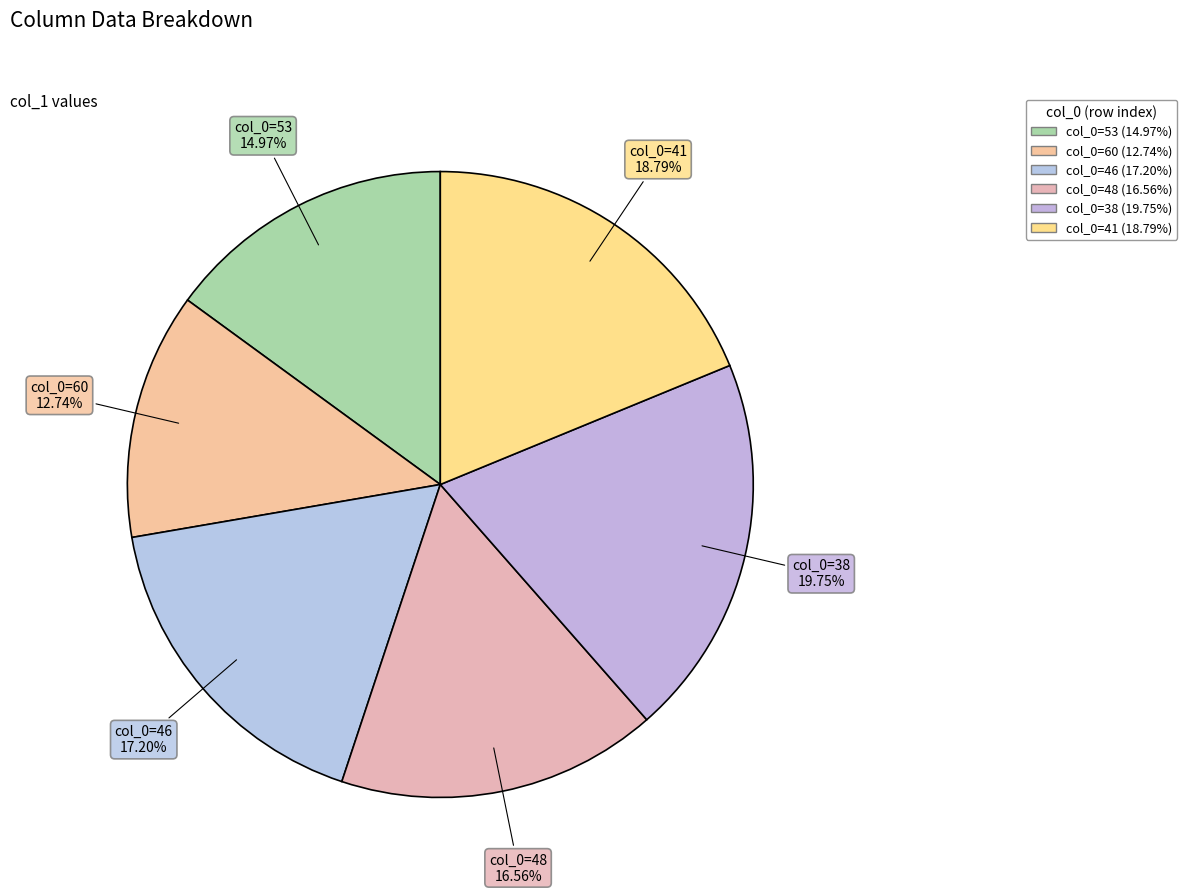

How many segments does this pie chart have?

6